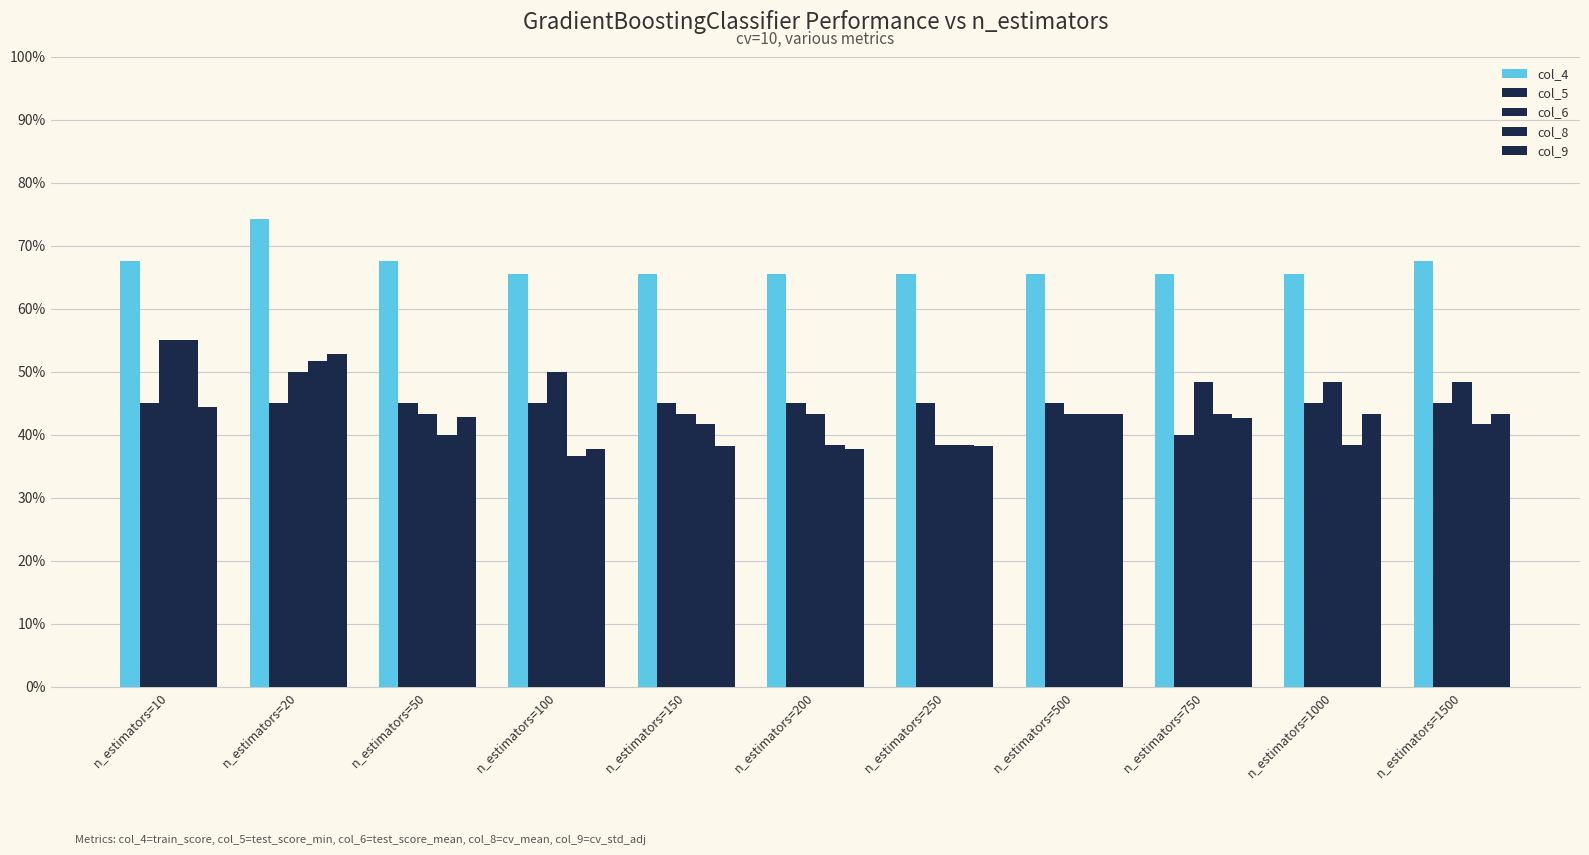

Is it true that col_4 equals 0.4 at n_estimators=1000?

False